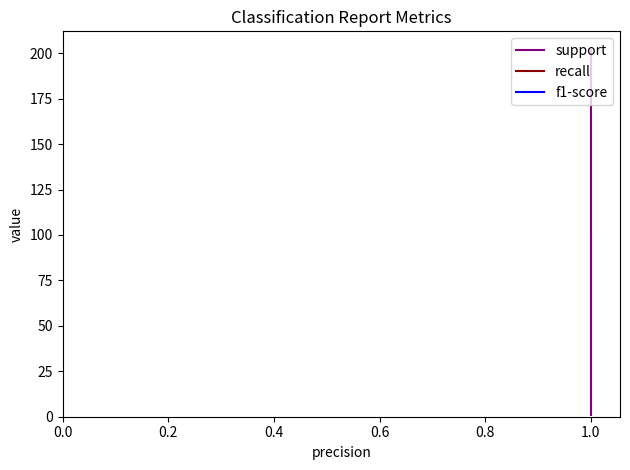

What is the minimum value for recall?

1